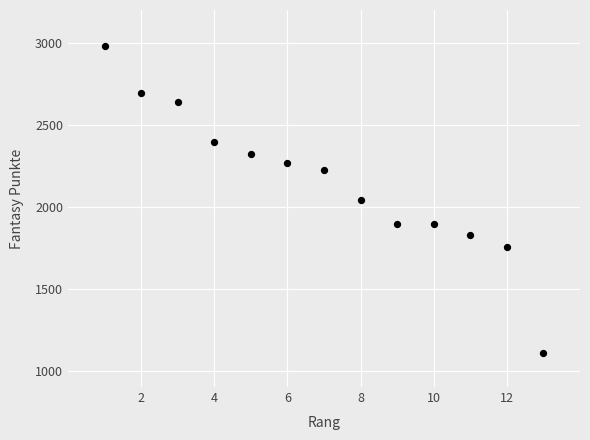

What is the range of X values (max minus min)?

12